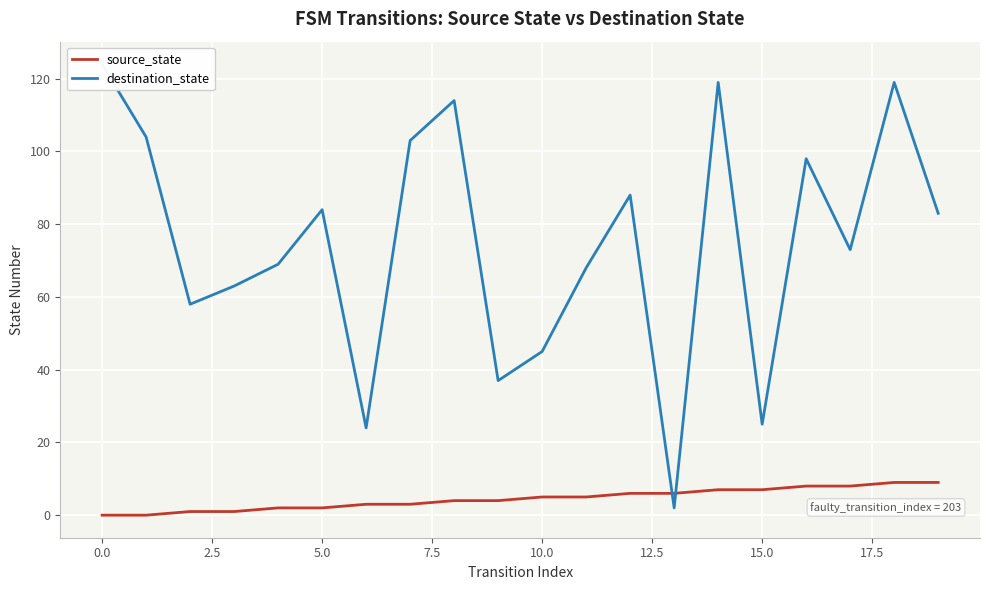

Reading left to right, transcribe all the data shown in this chart.

source_state: 0	0	1	1	2	2	3	3	4	4	5	5	6	6	7	7	8	8	9	9
destination_state: 124	104	58	63	69	84	24	103	114	37	45	68	88	2	119	25	98	73	119	83